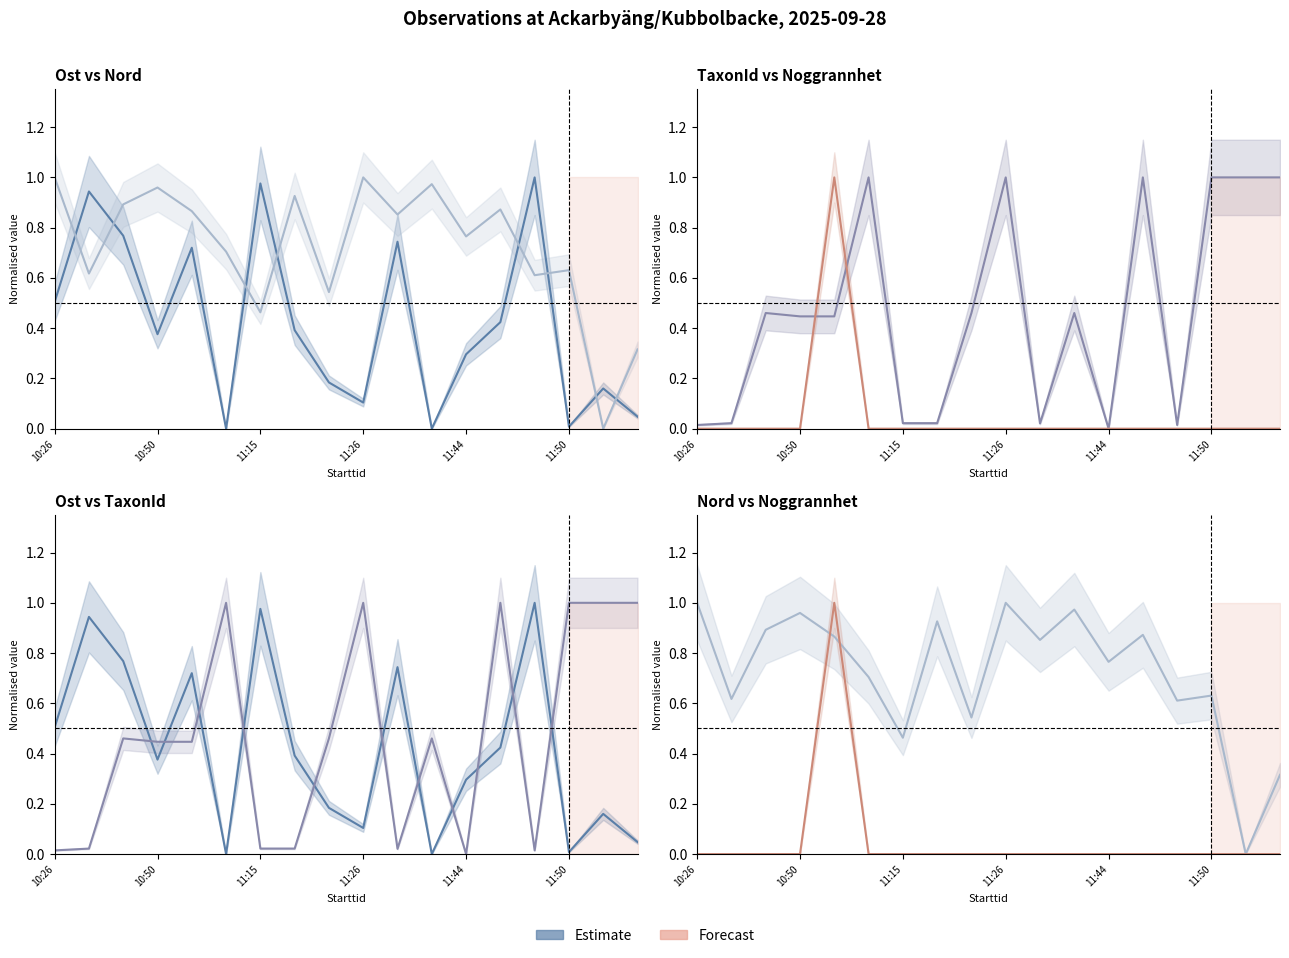

Reading left to right, transcribe all the data shown in this chart.

Ost: 0.5	0.9	0.8	0.4	0.7	0.0	1.0	0.4	0.2	0.1	0.7	0.0	0.3	0.4	1.0	0.0	0.2	0.0
Nord: 1.0	0.6	0.9	1.0	0.9	0.7	0.5	0.9	0.5	1.0	0.9	1.0	0.8	0.9	0.6	0.6	0.0	0.3
TaxonId: 0.0	0.0	0.5	0.4	0.4	1.0	0.0	0.0	0.5	1.0	0.0	0.5	0.0	1.0	0.0	1.0	1.0	1.0
Noggrannhet: 0.0	0.0	0.0	0.0	1.0	0.0	0.0	0.0	0.0	0.0	0.0	0.0	0.0	0.0	0.0	0.0	0.0	0.0